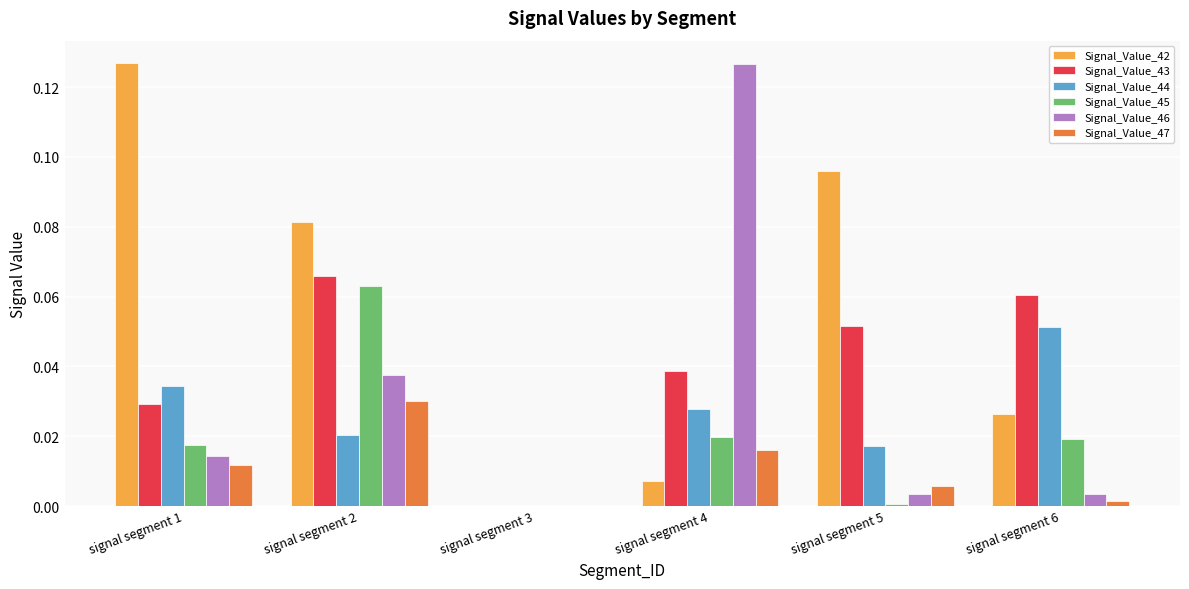

What is the total value across all series at signal segment 2?

0.3